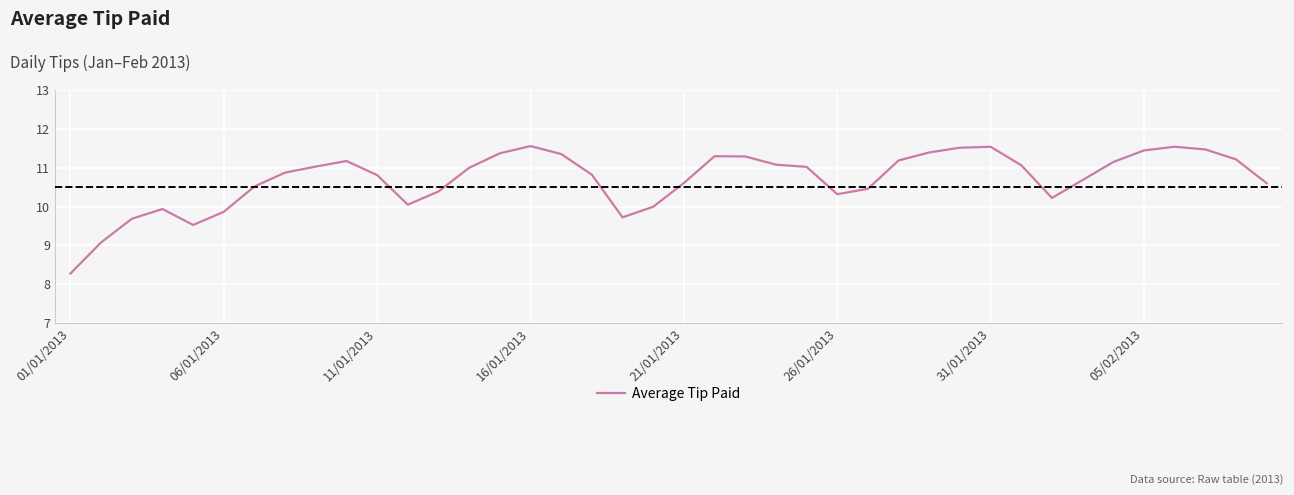

What is the minimum value shown in the chart?

8.3